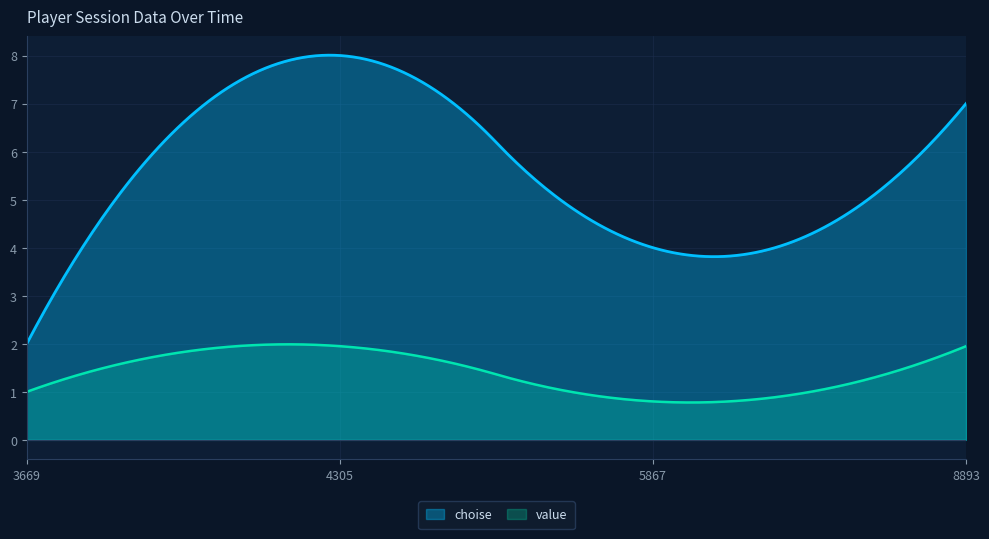

At which label does choise reach its peak?

4305